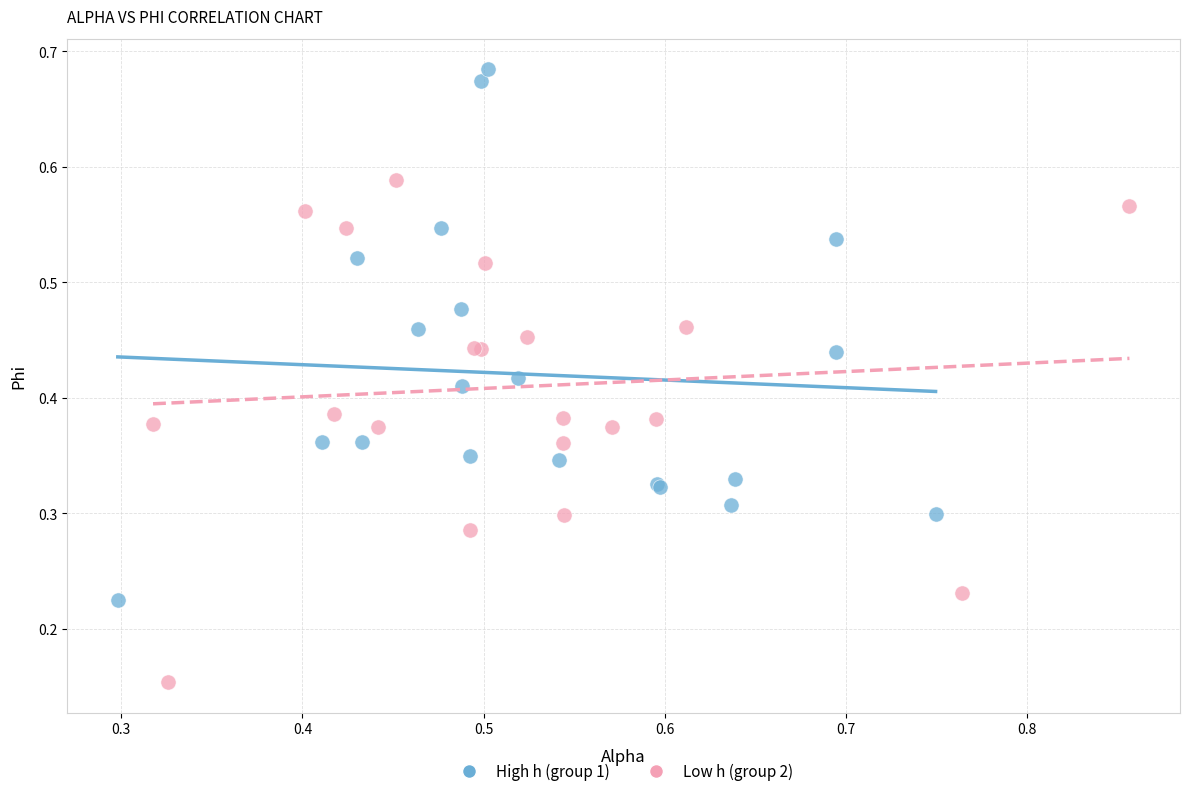

Which series has the widest spread of Y values?

High h (group 1)